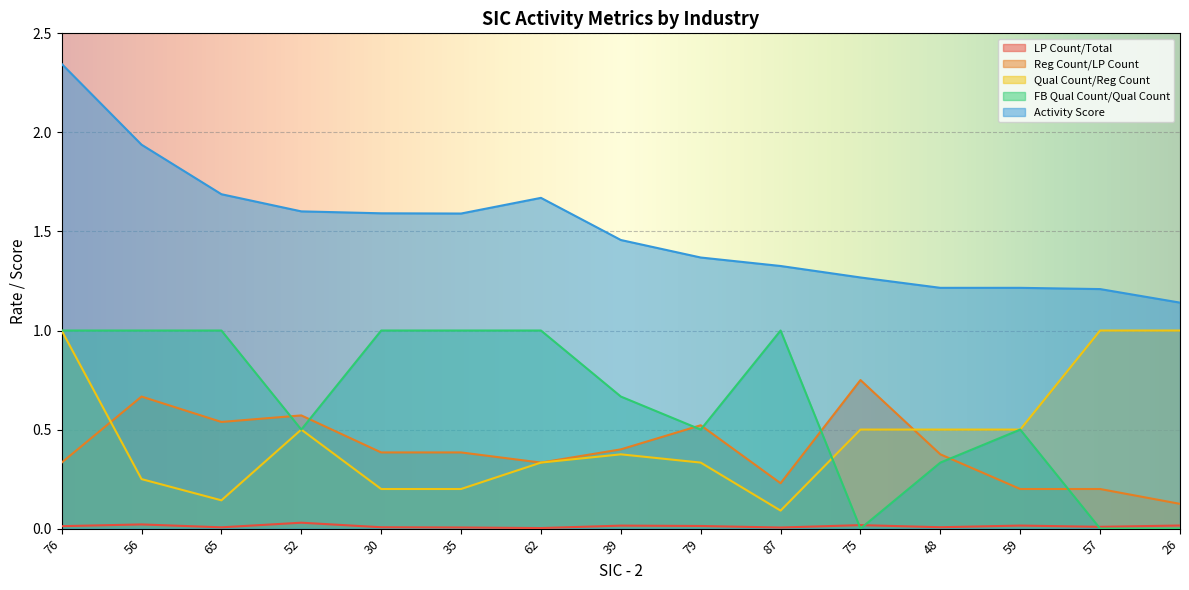

Which series has the largest total across all categories?

Activity Score